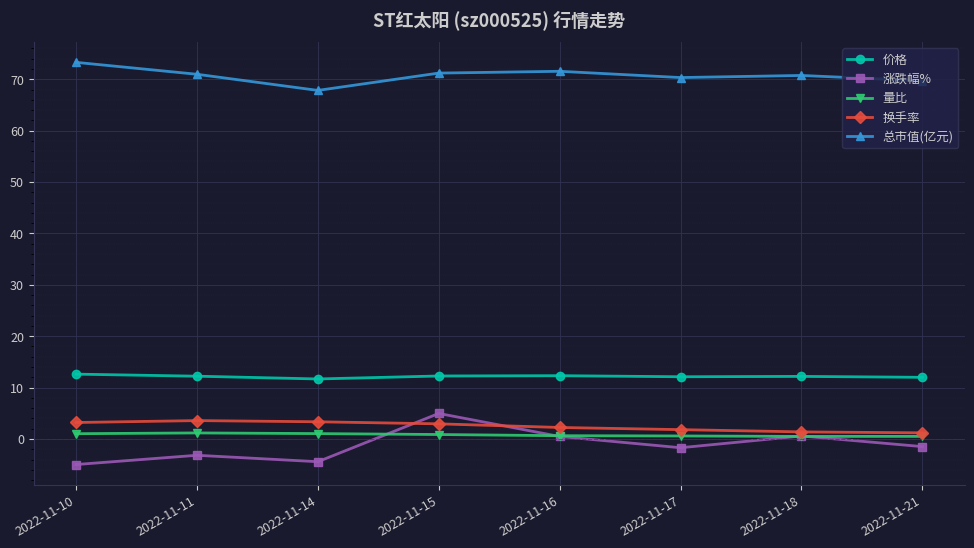

What is the sum of all 涨跌幅% values?

-9.7